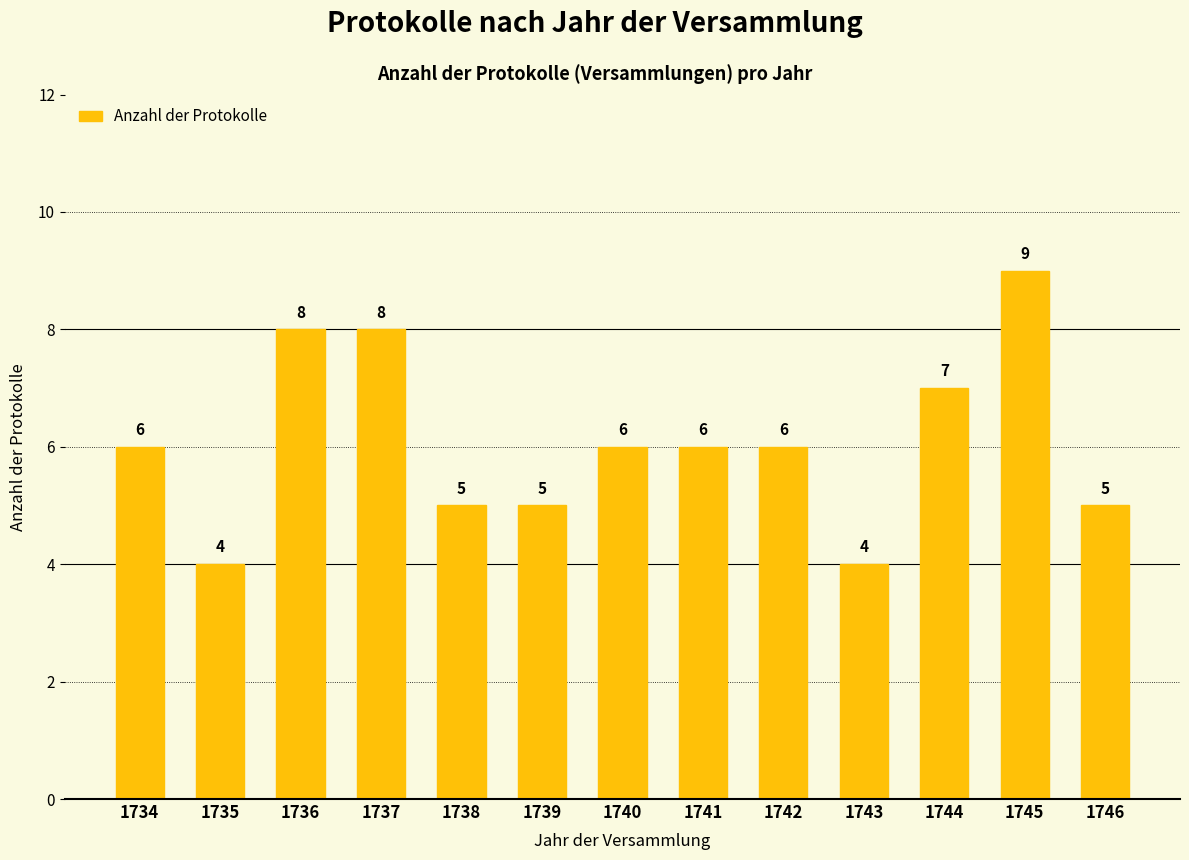

Does the chart contain stacked bars?

No